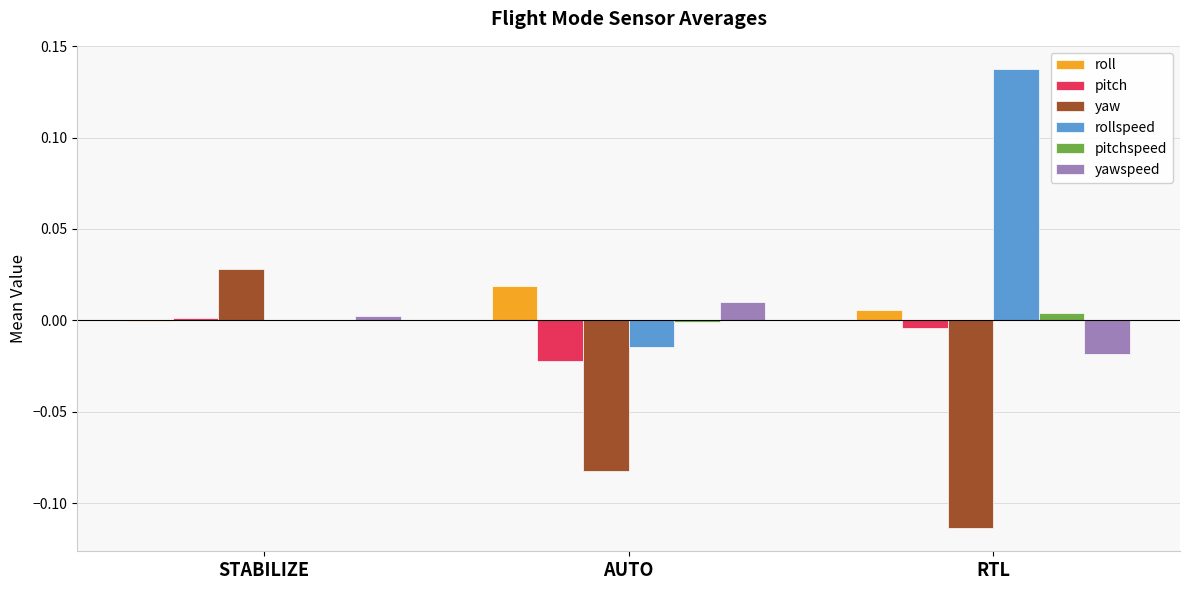

How many groups of bars are there?

3